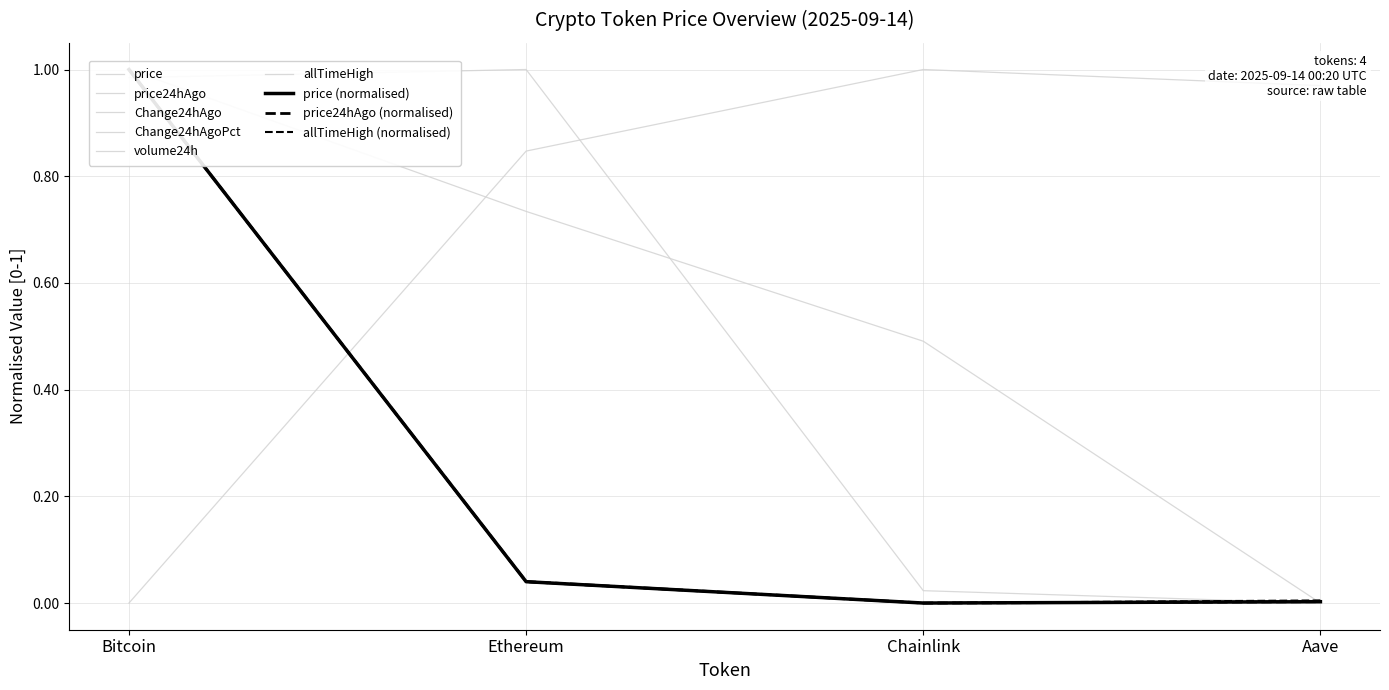

At how many categories does at least one series exceed 0?

4